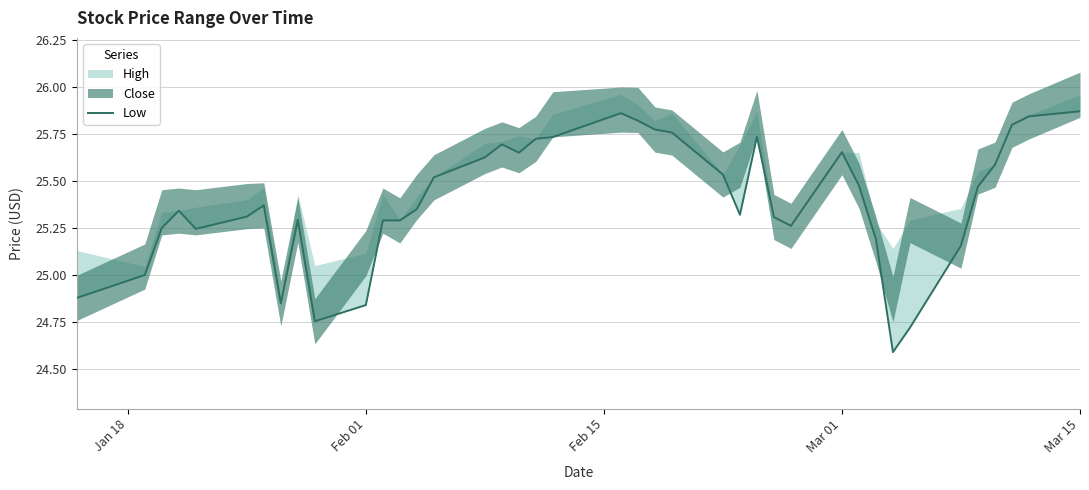

The chart shows a value of 46.3 at 23. True or false?

False